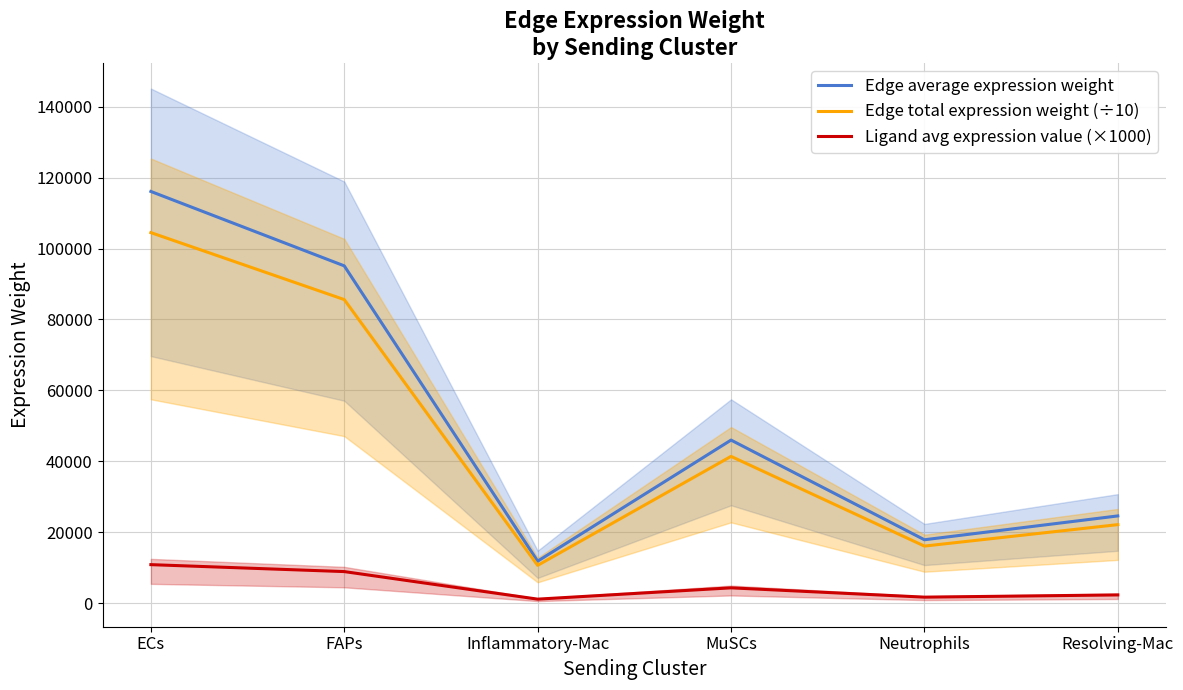

What are all the series names shown in the legend?

Edge average expression weight, Edge total expression weight (÷10), Ligand avg expression value (×1000)